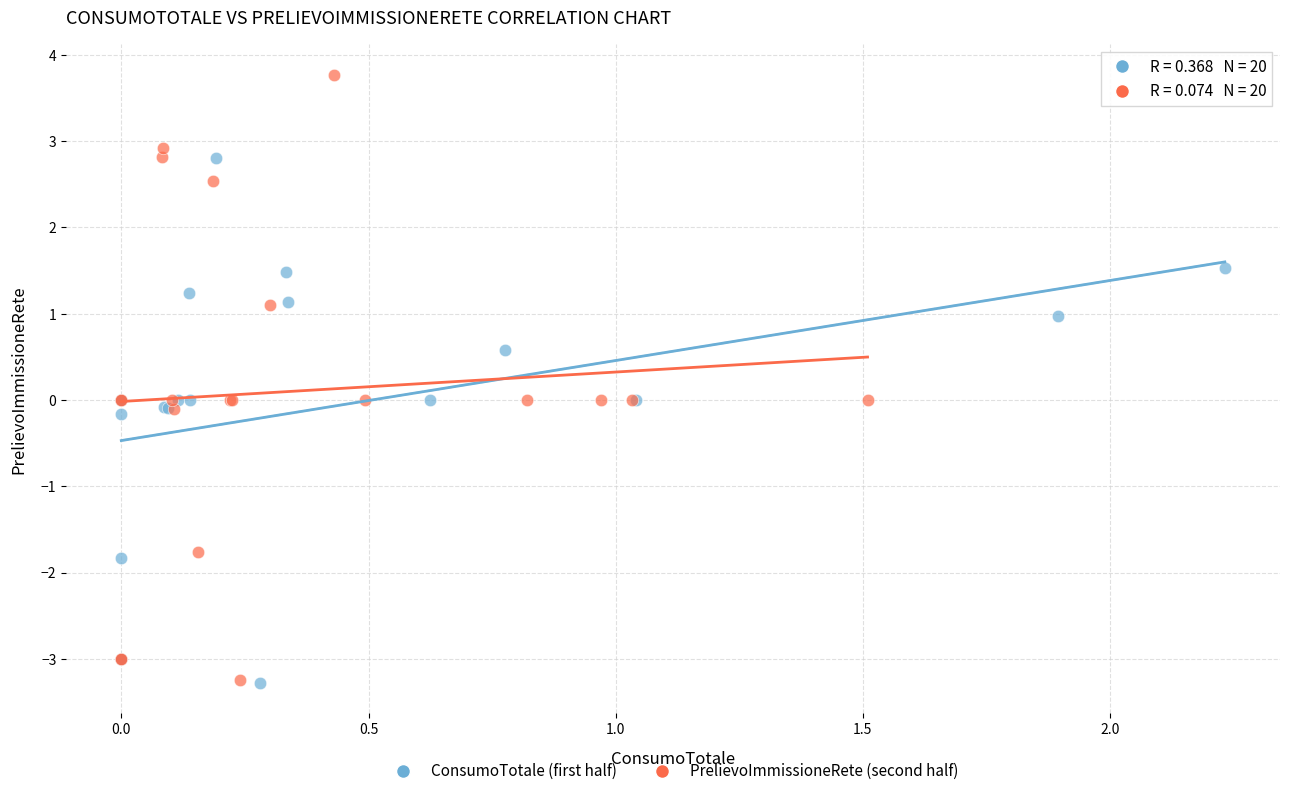

Which series has the widest spread of Y values?

PrelievoImmissioneRete (second half)